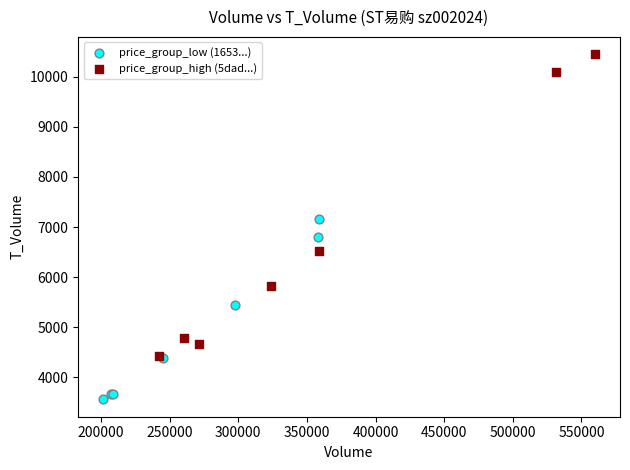

Which series has the widest spread of Y values?

price_group_high (5dad...)